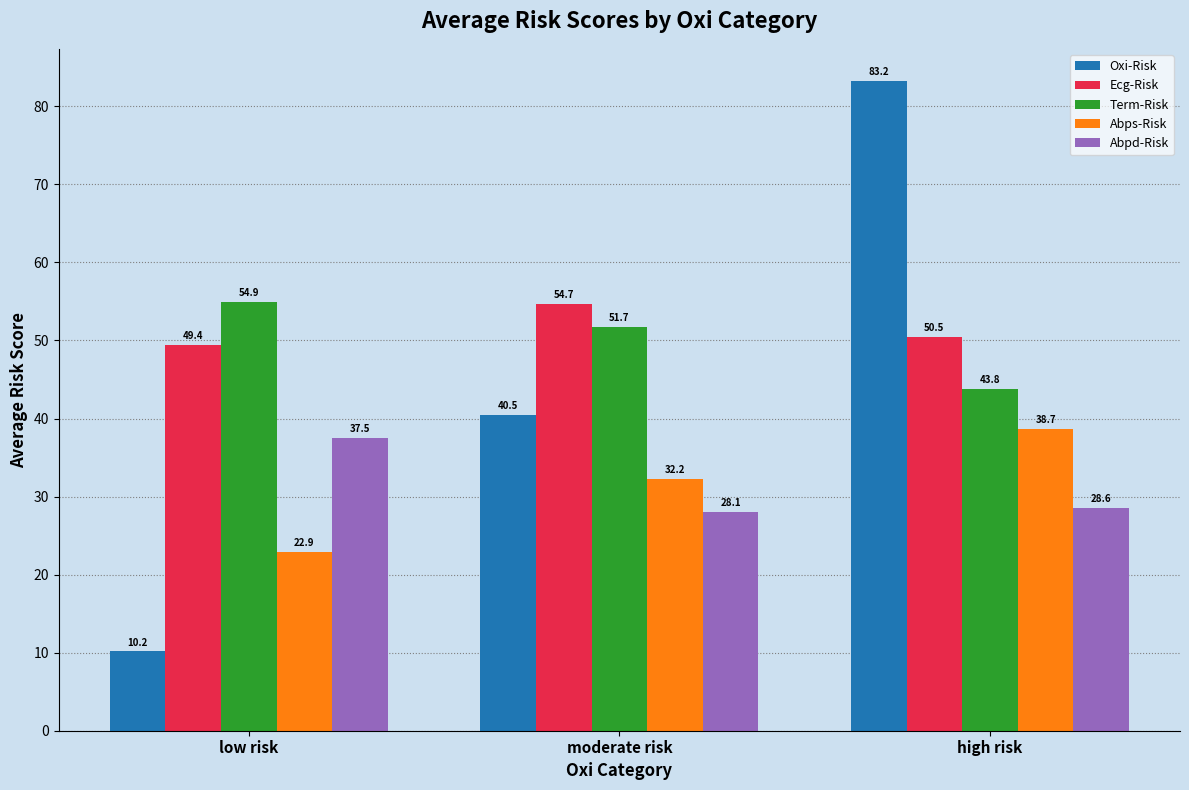

Are the bars horizontal?

No